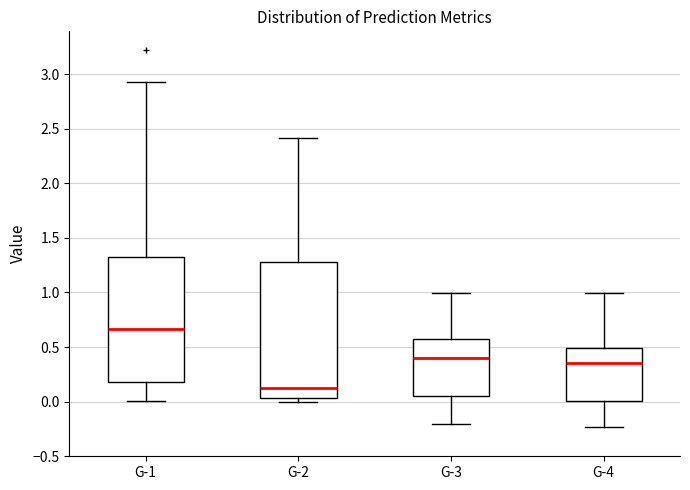

Which box has the highest median line?

G-1